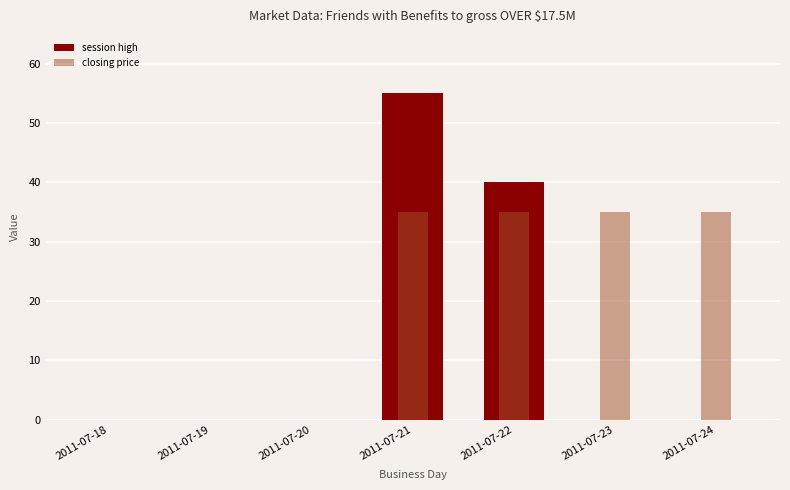

Rank the categories by closing price value from highest to lowest.

2011-07-21, 2011-07-22, 2011-07-23, 2011-07-24, 2011-07-18, 2011-07-19, 2011-07-20